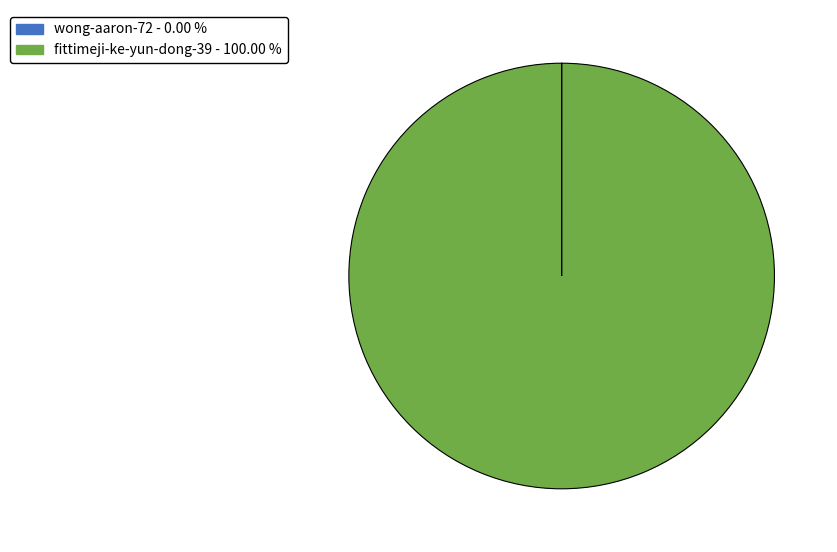

Which slice is the largest?

fittimeji-ke-yun-dong-39